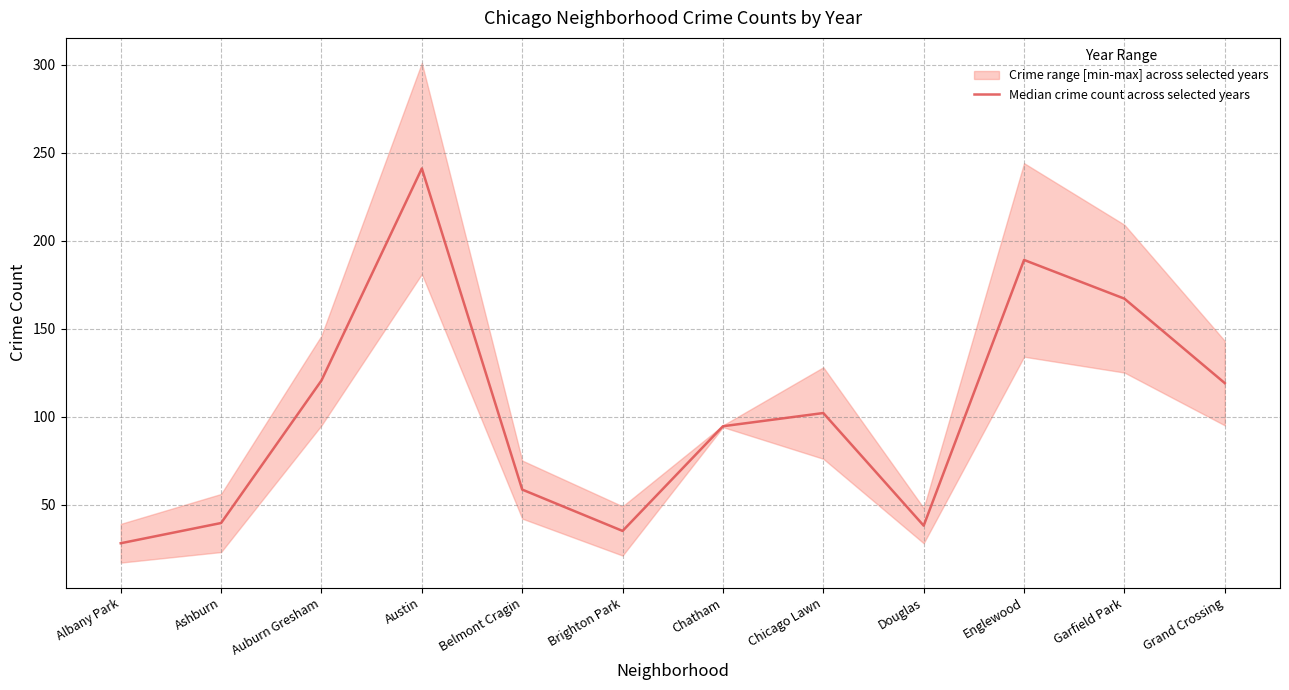

What is the difference between the second highest and minimum values?

161.0